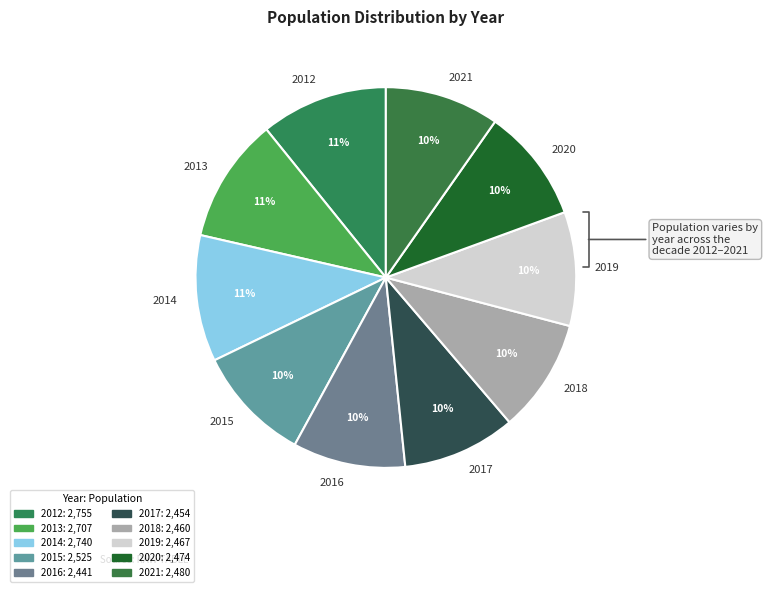

Do 2019 and 2013 together represent more than half of the pie?

No